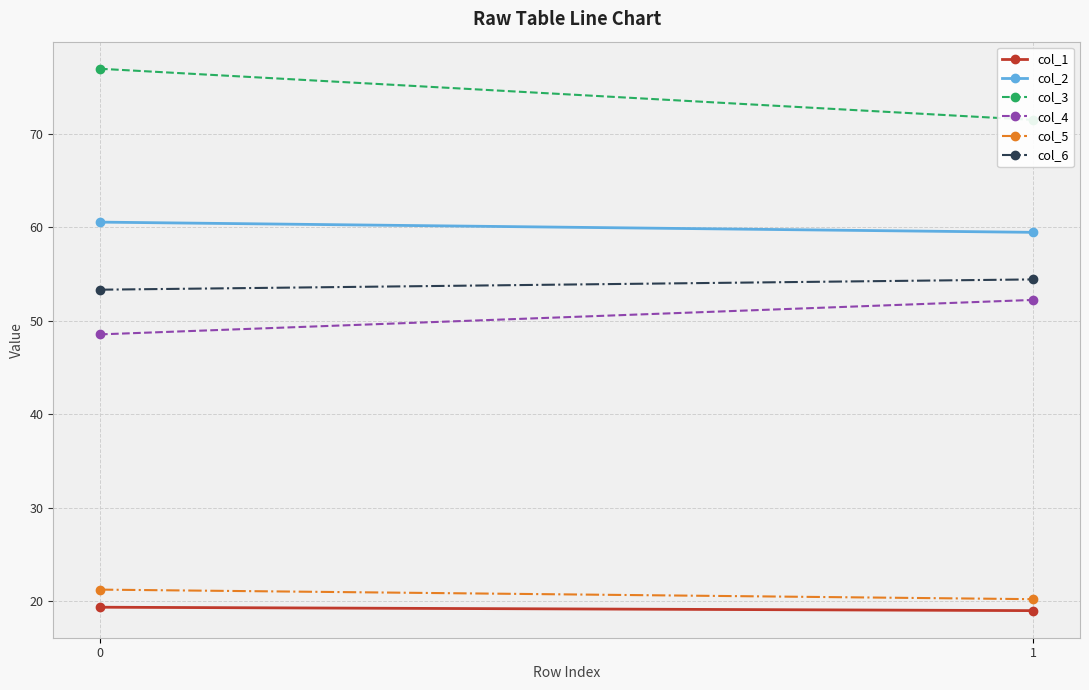

What is the spread (max minus min) of values at 0?

57.6